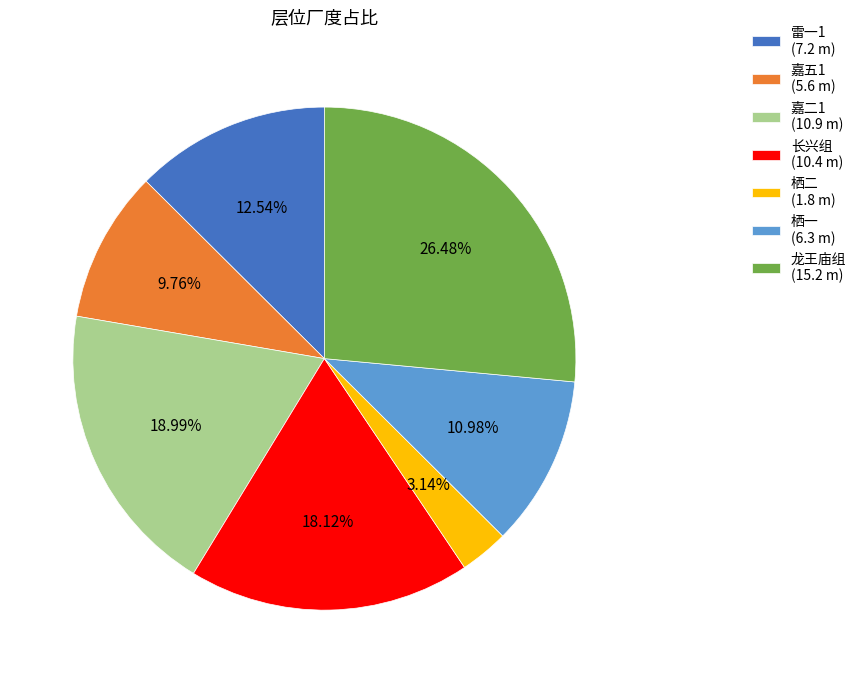

Between 嘉五1 (5.6 m) and 长兴组 (10.4 m), which is larger?

长兴组 (10.4 m)